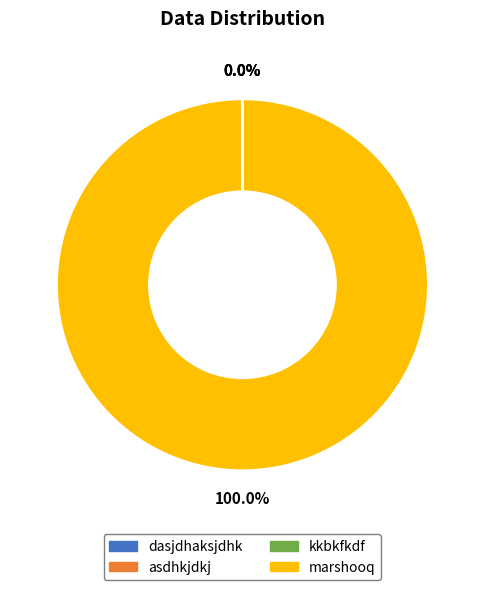

Does any single category account for the majority?

Yes